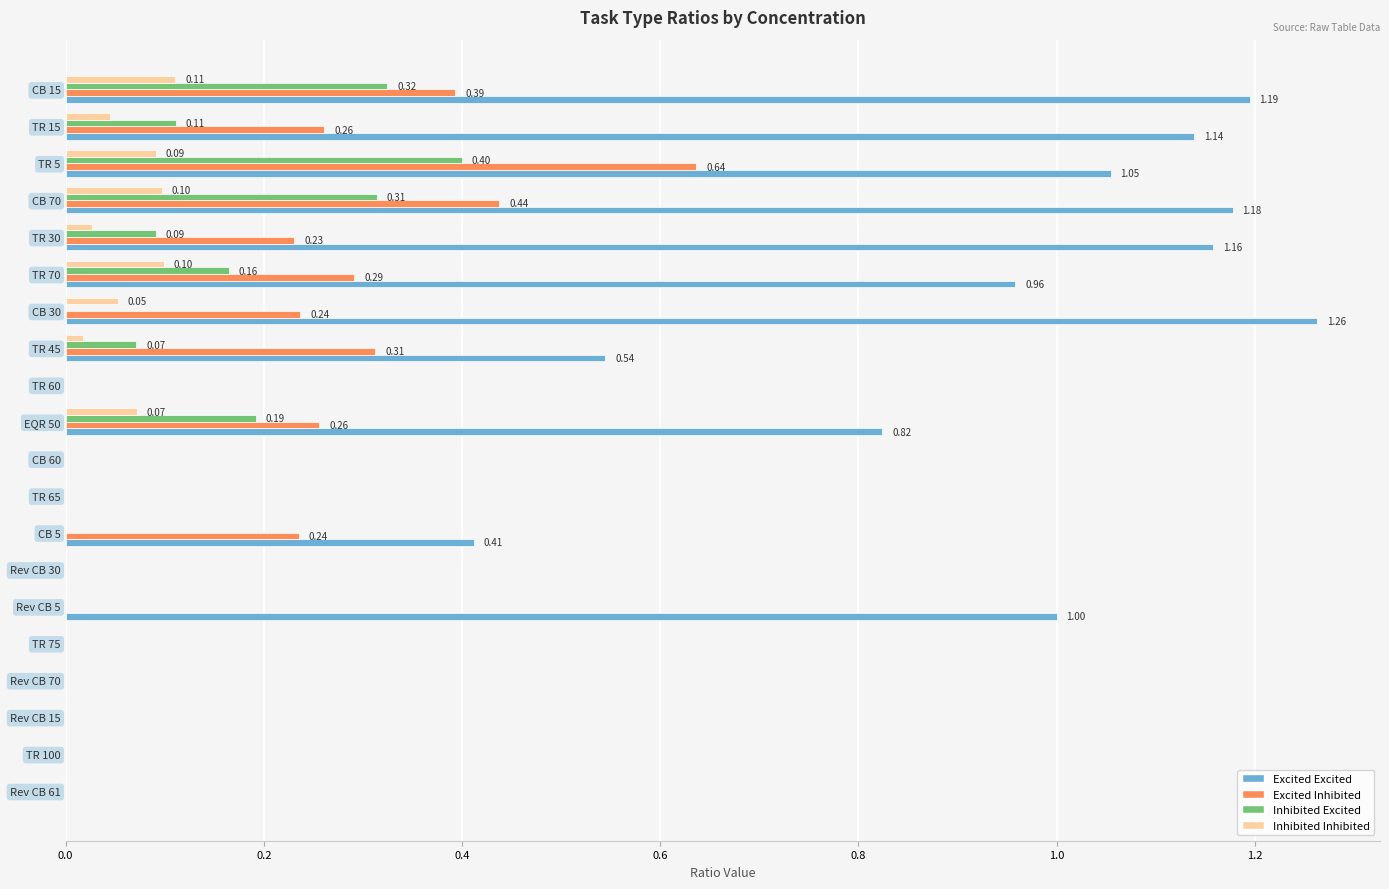

At which category is the sum across all series the highest?

TR 5